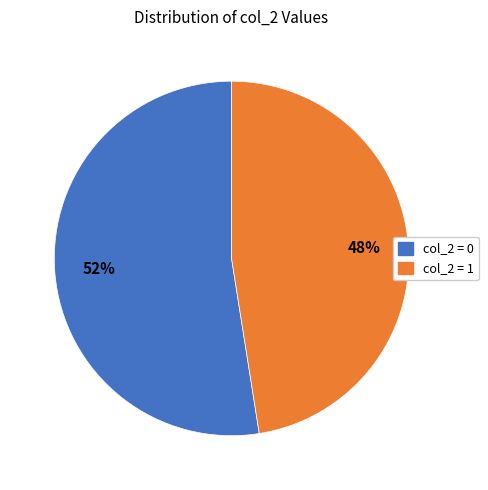

Is there any slice that represents more than half of the pie?

Yes